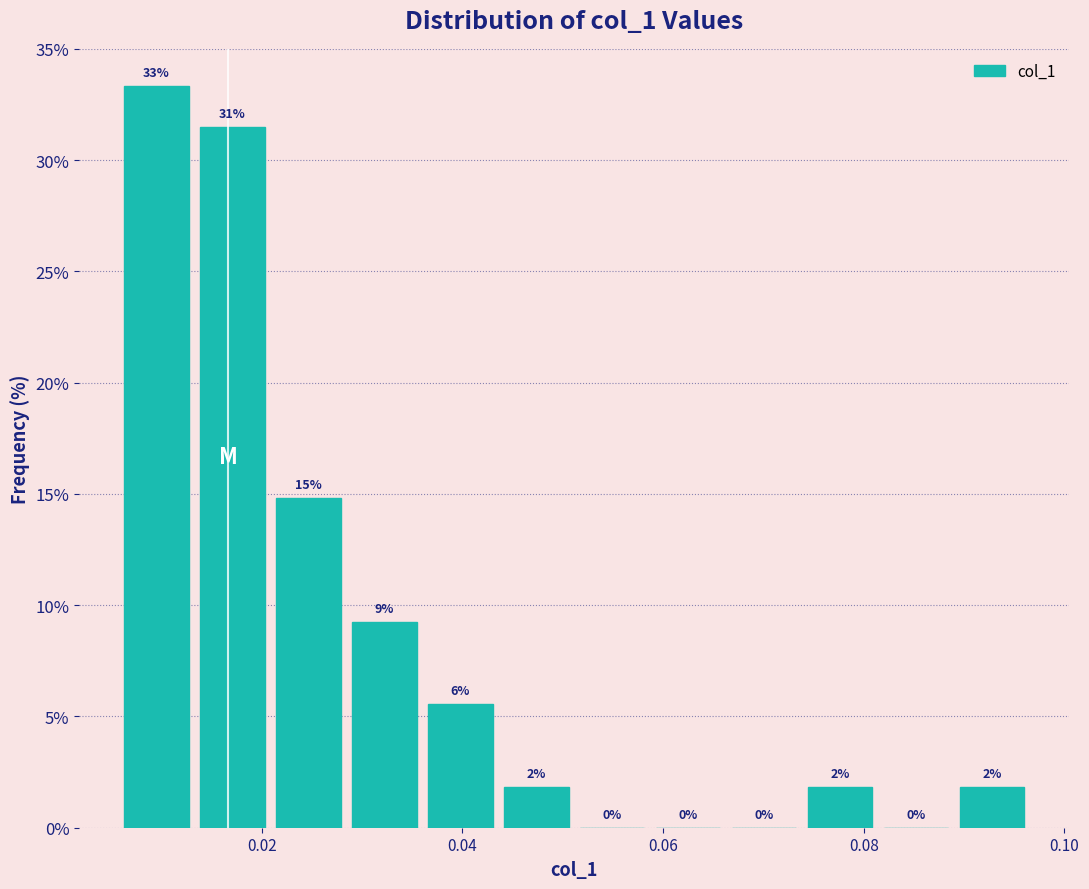

Read against the x-axis, roughly where is the centre of the tallest bar?

0.010